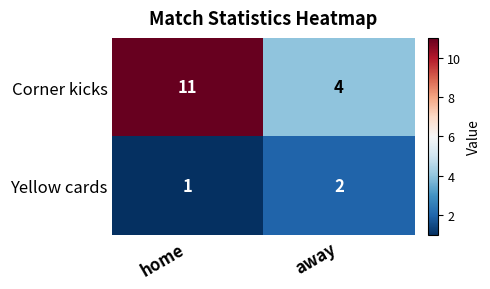

At which label is Corner kicks closest to 7?

away